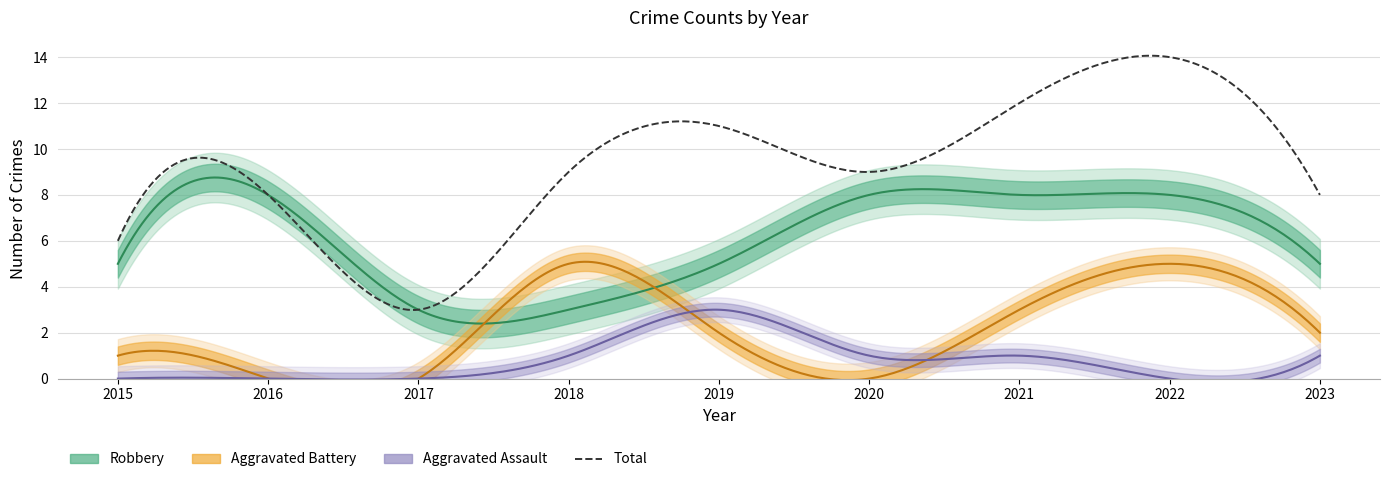

True or false: Robbery has a value of 5 at 2023.

True